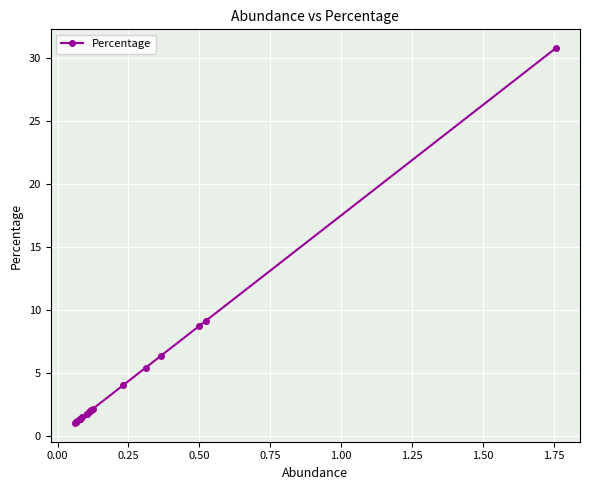

What is the difference between the maximum and minimum values?

29.7